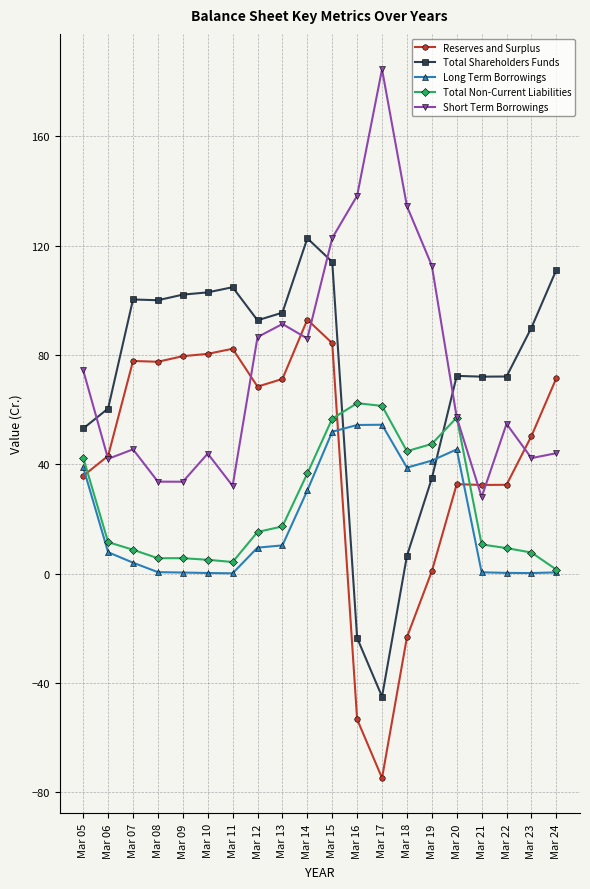

What is the difference between the highest and lowest values at Mar 17?

259.3